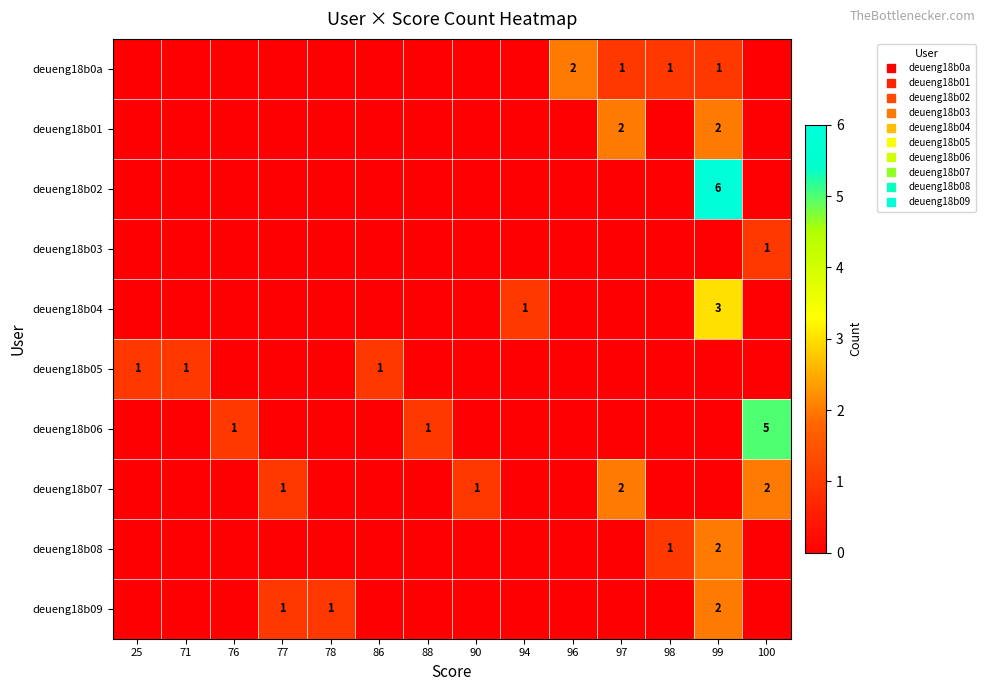

Rank the series by their maximum value, from highest to lowest.

deueng18b02, deueng18b06, deueng18b04, deueng18b0a, deueng18b01, deueng18b07, deueng18b08, deueng18b09, deueng18b03, deueng18b05